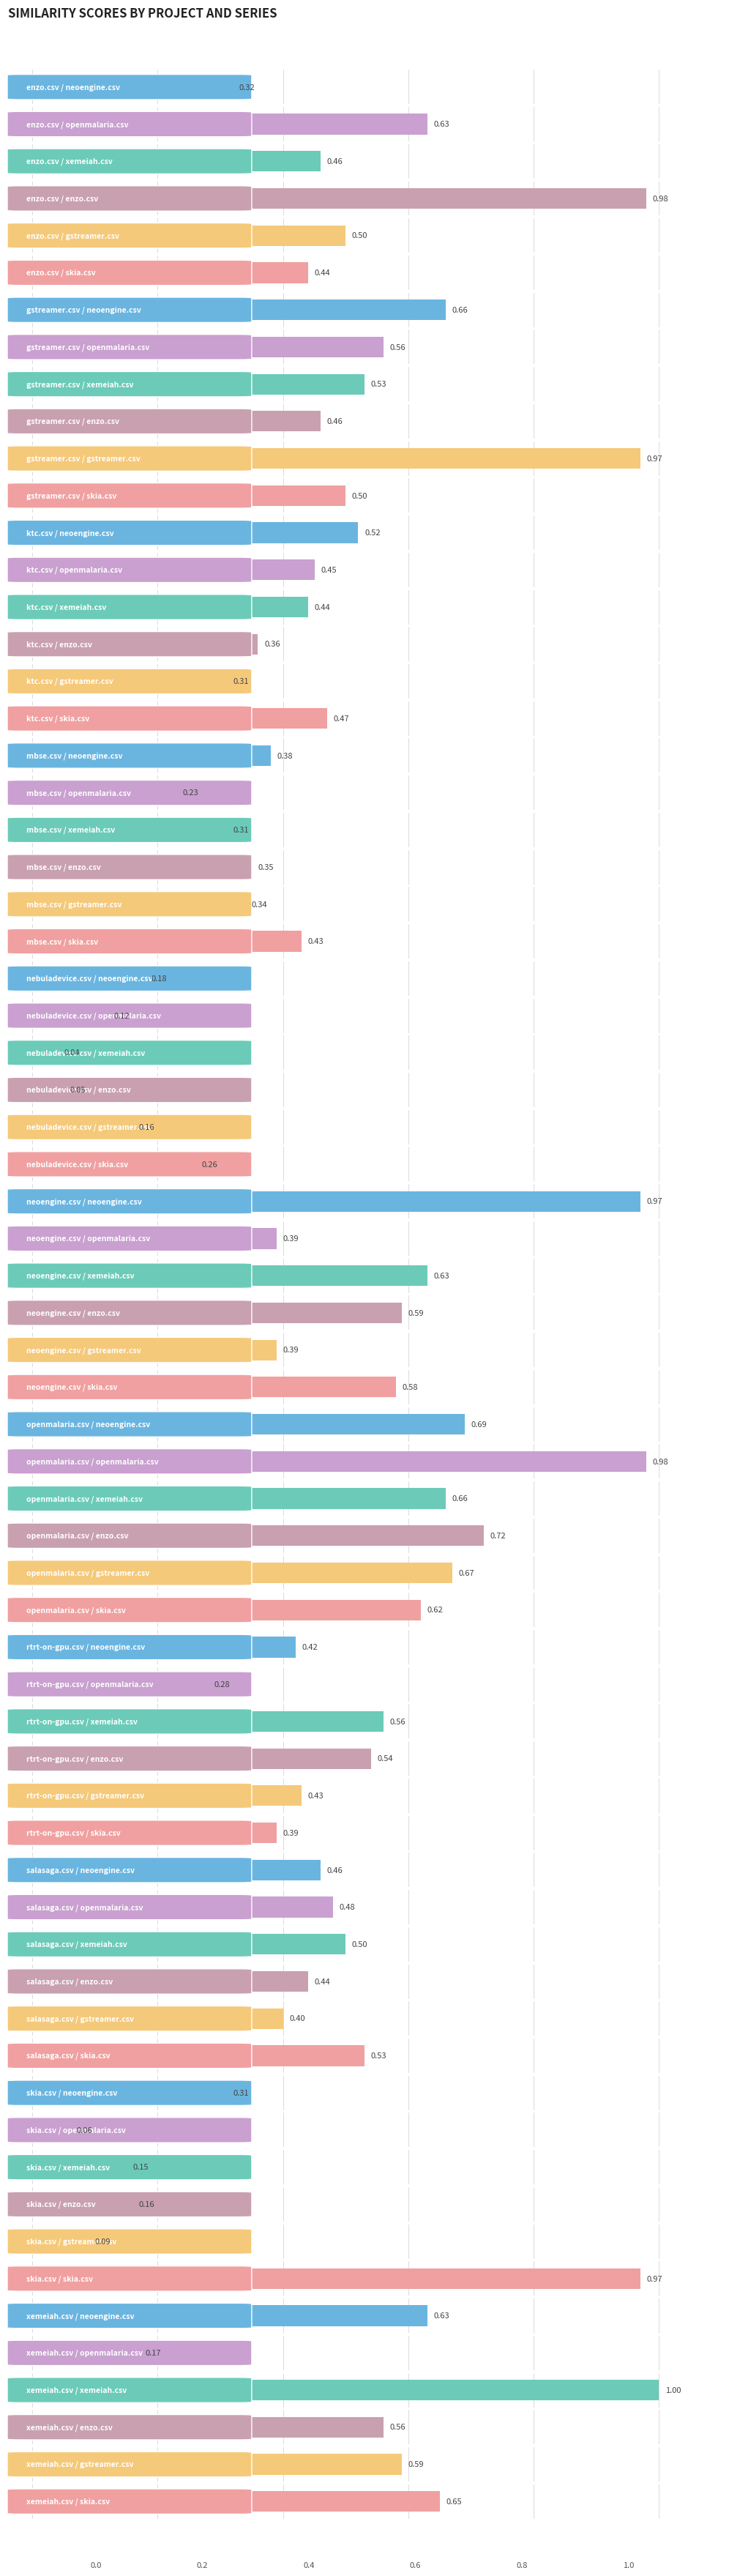

What are all the series names shown in the legend?

neoengine.csv, openmalaria.csv, xemeiah.csv, enzo.csv, gstreamer.csv, skia.csv